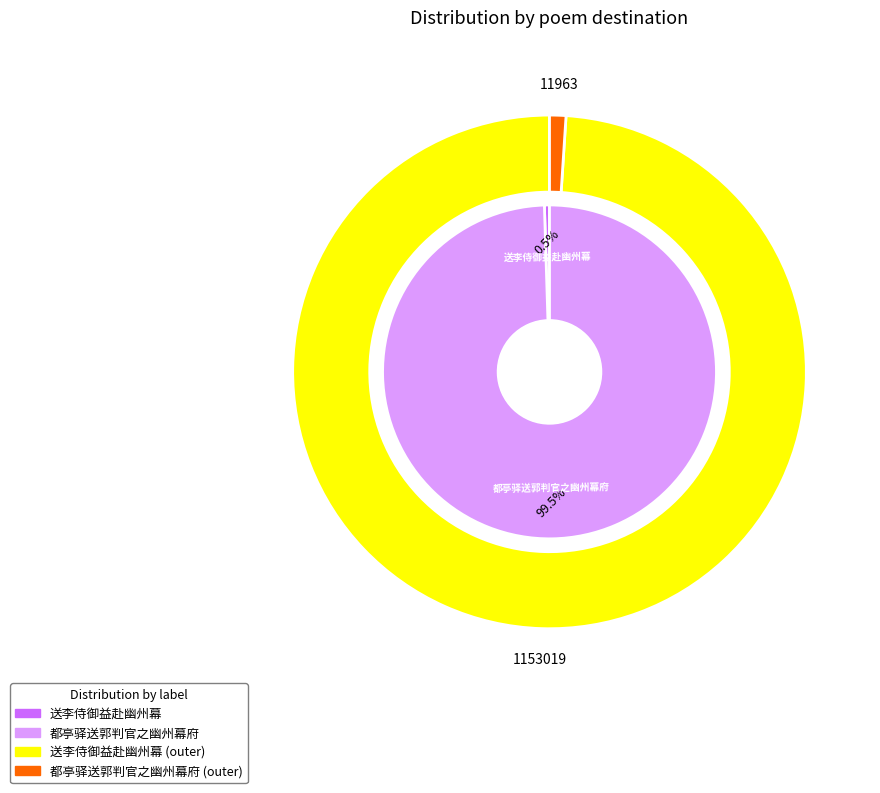

How many segments does this pie chart have?

2